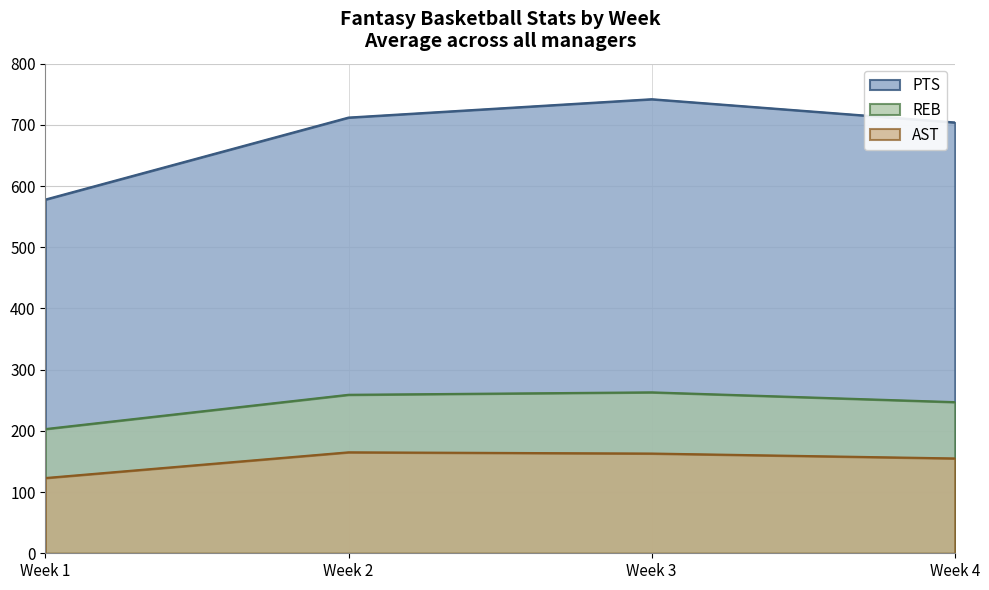

In PTS, how many points are lower than both neighbors (excluding endpoints)?

0